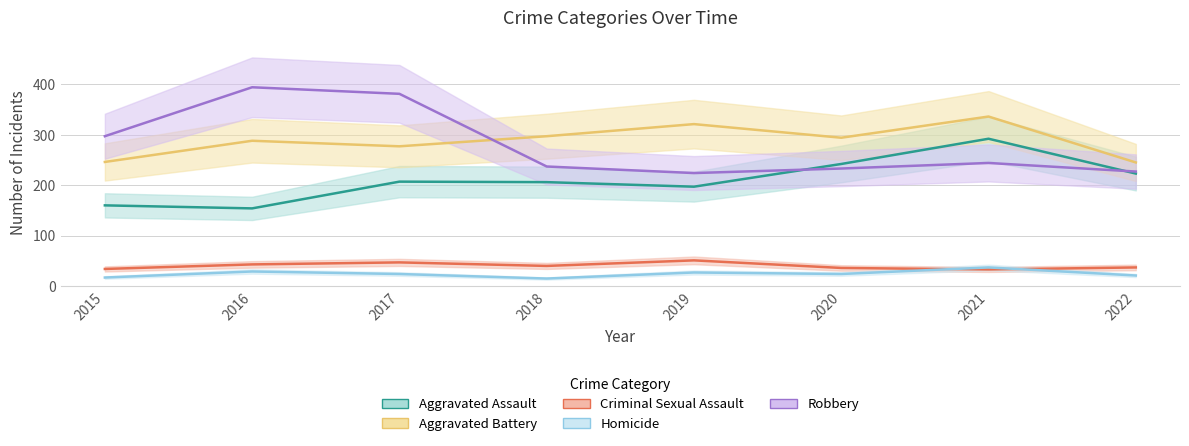

At 2020, list the series in order from largest to smallest.

Aggravated Battery, Aggravated Assault, Robbery, Criminal Sexual Assault, Homicide